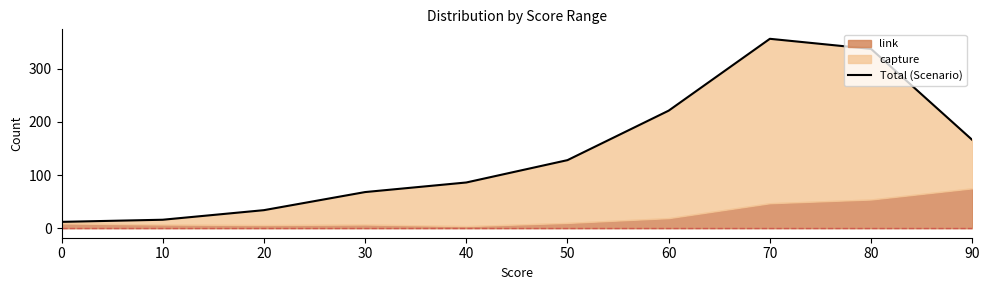

What is the difference between the second highest and minimum values?

325